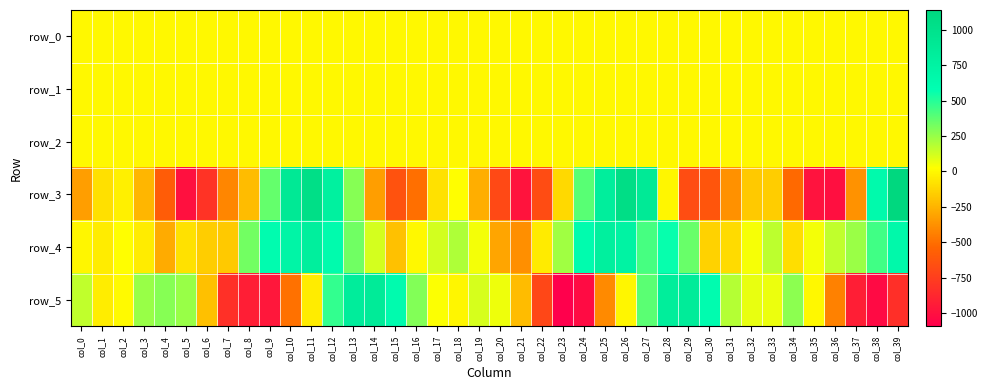

True or false: row_3 has a value of -312.5 at col_21.

False